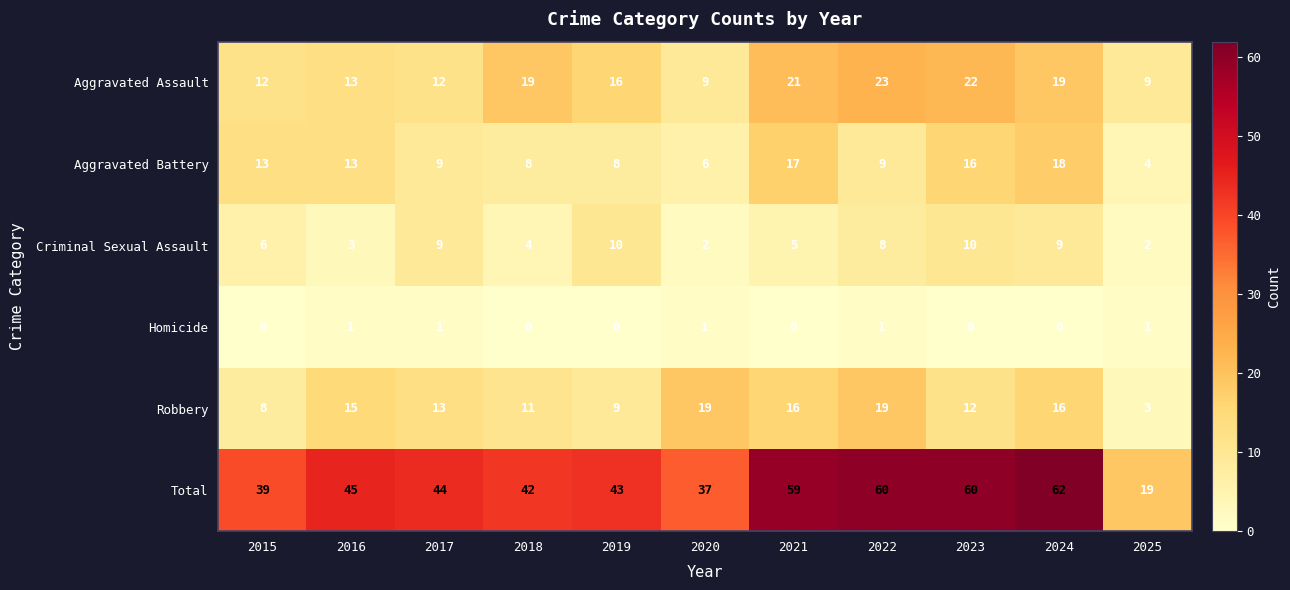

Which label corresponds to the largest value in the chart?

2024